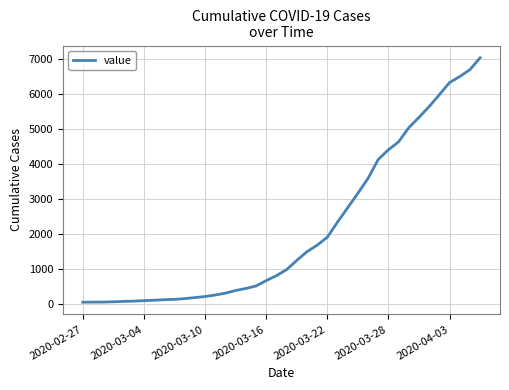

How many lines are shown in the chart?

1